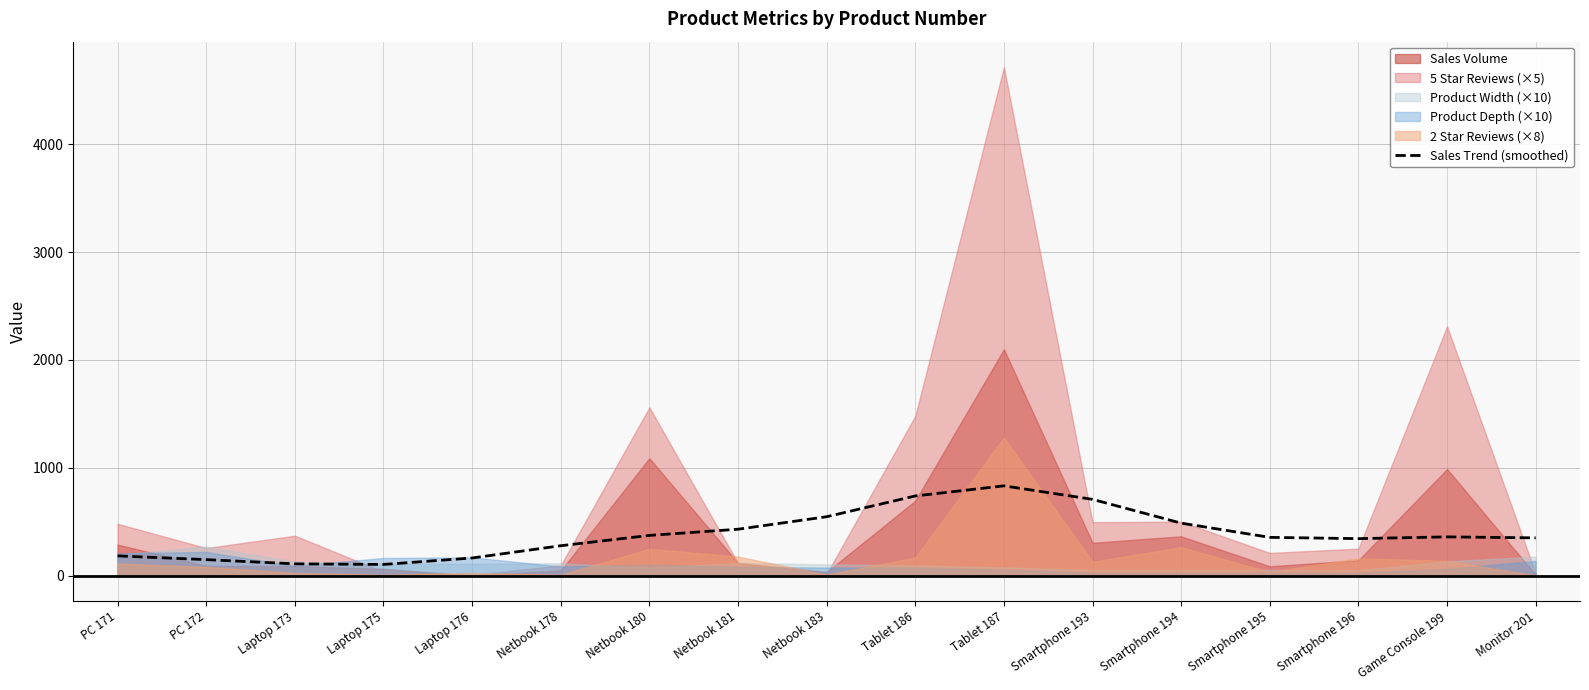

The Sales Trend (smoothed) series shows 717.8 at Netbook 183. True or false?

False